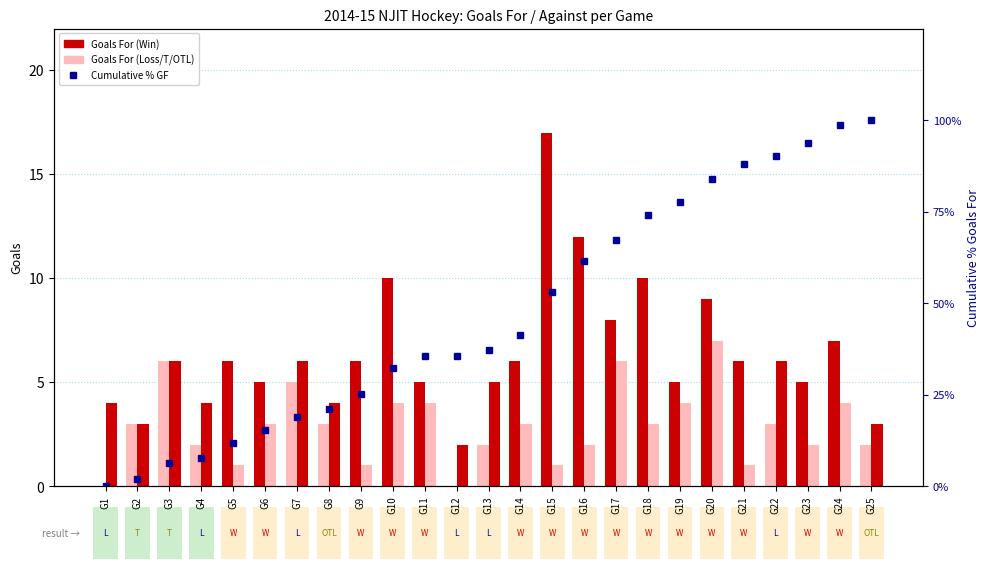

What is the approximate value at G5?

11.9